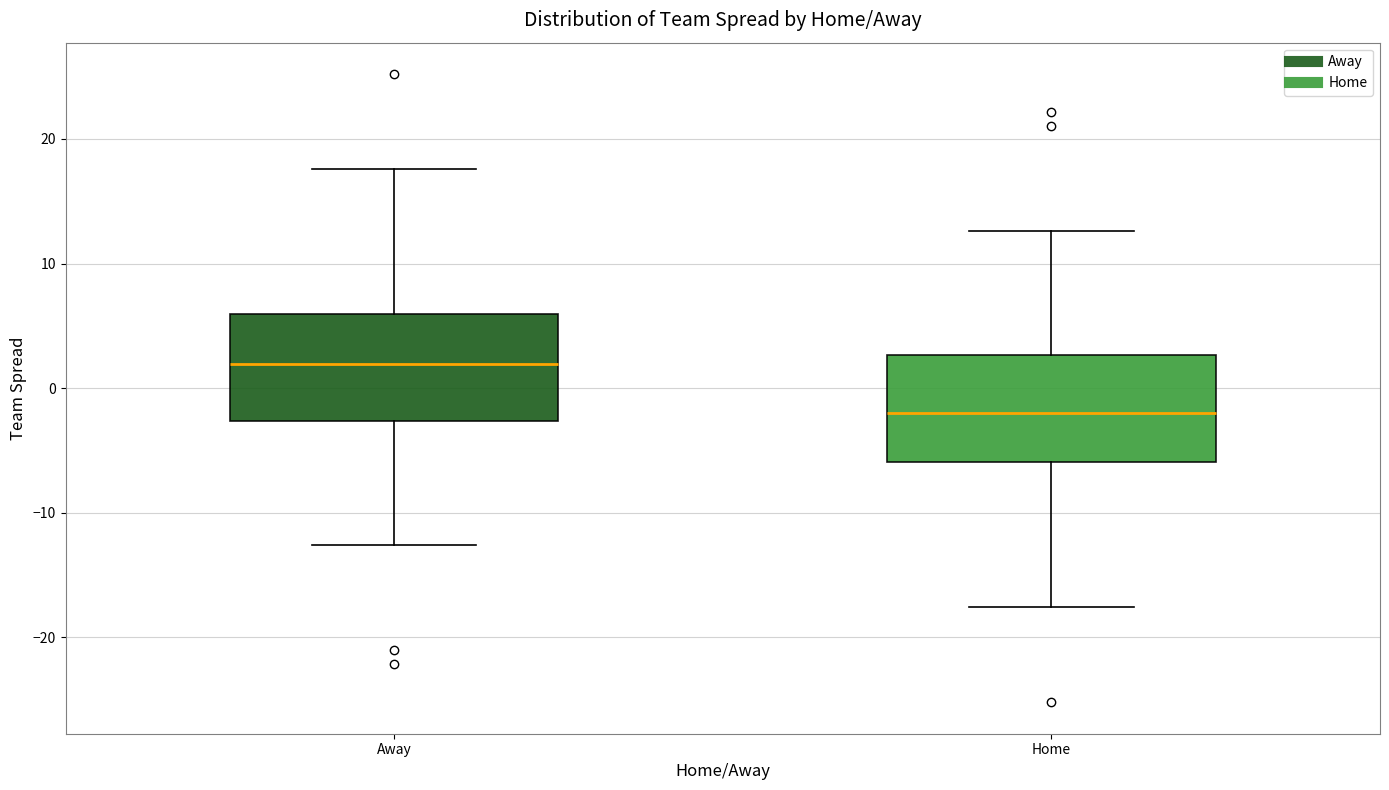

Reading left to right, read every box against the y-axis: the position of its median line, the range the box covers, and the ends of its whiskers. The values are not printed on the chart, so give them approximately, as read against the axis.

Away: median 2, box -3 to 6, whiskers -13 to 18
Home: median -2, box -6 to 3, whiskers -18 to 13